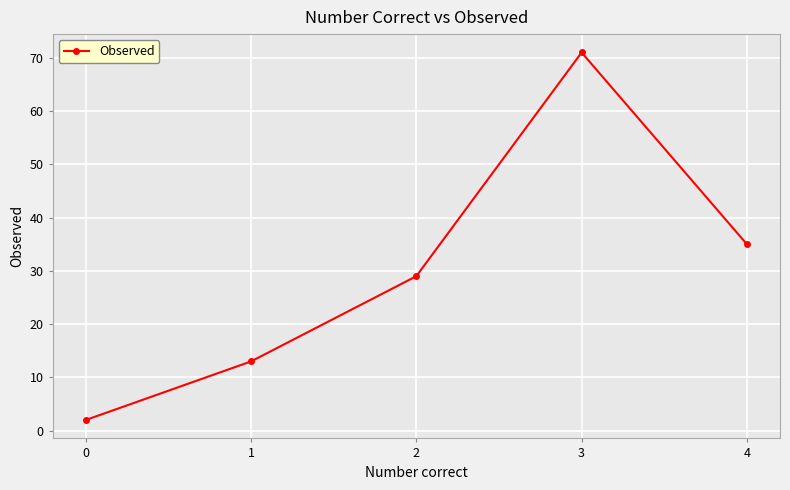

How many lines are shown in the chart?

1